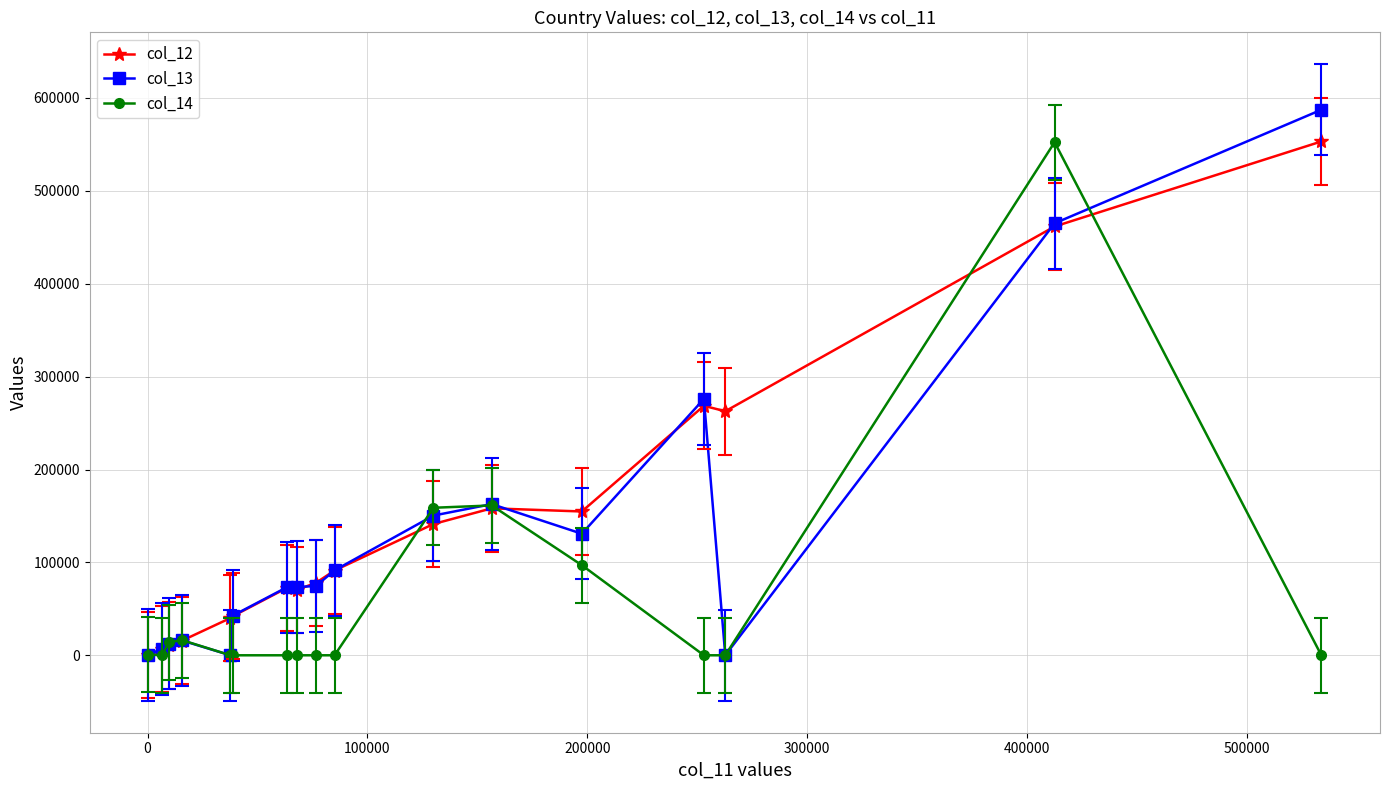

Rank the series by their average value, from lowest to highest.

col_14, col_13, col_12